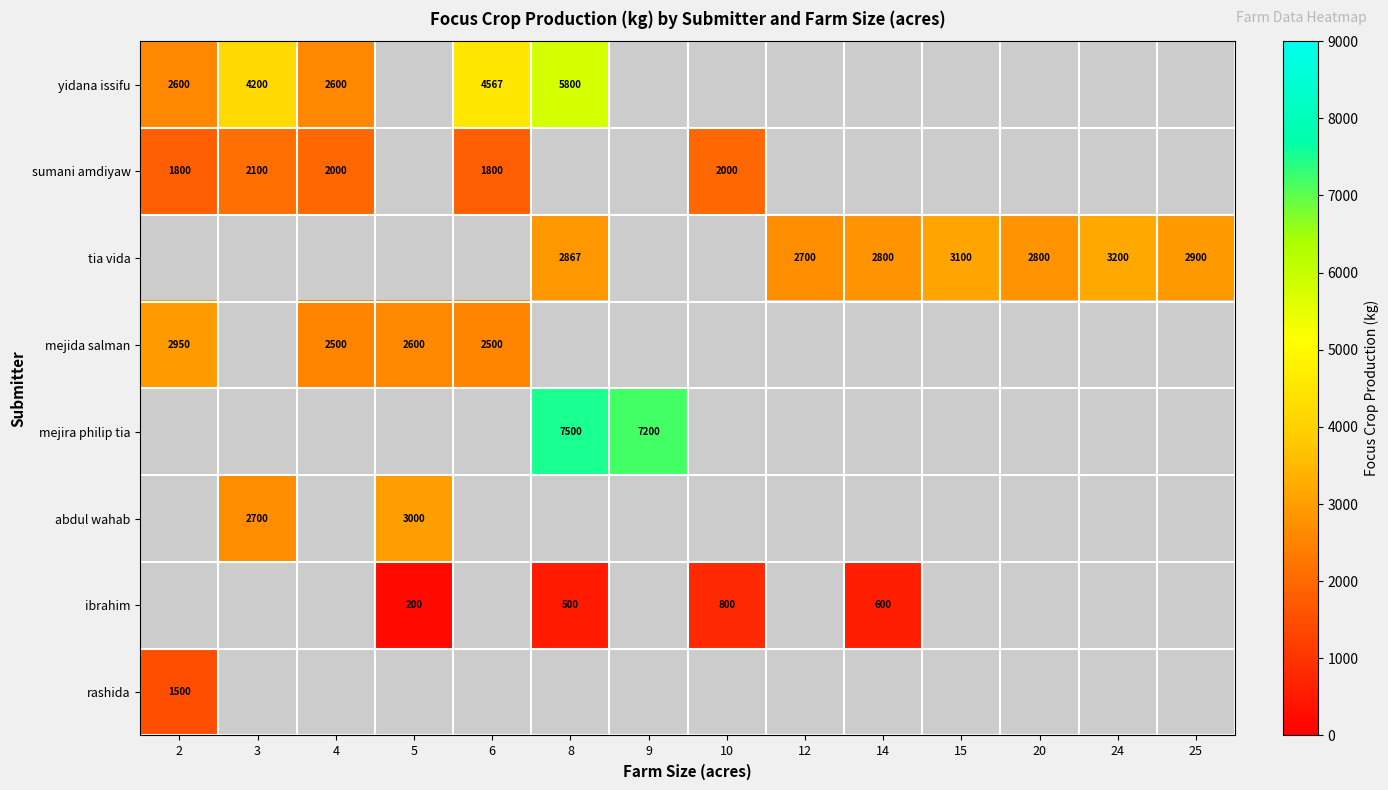

Is it true that abdul wahab equals 5165 at 5?

False